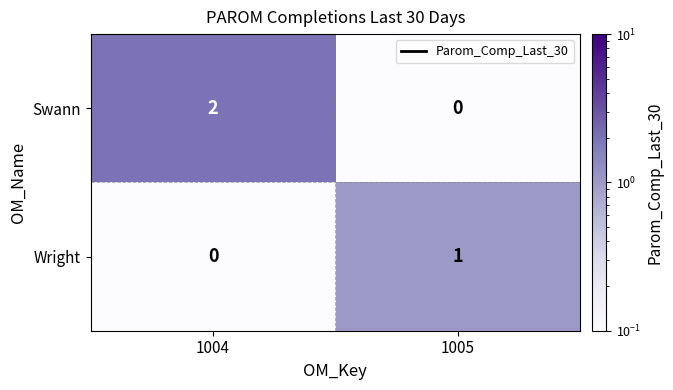

Which category has the highest value across all series?

1004